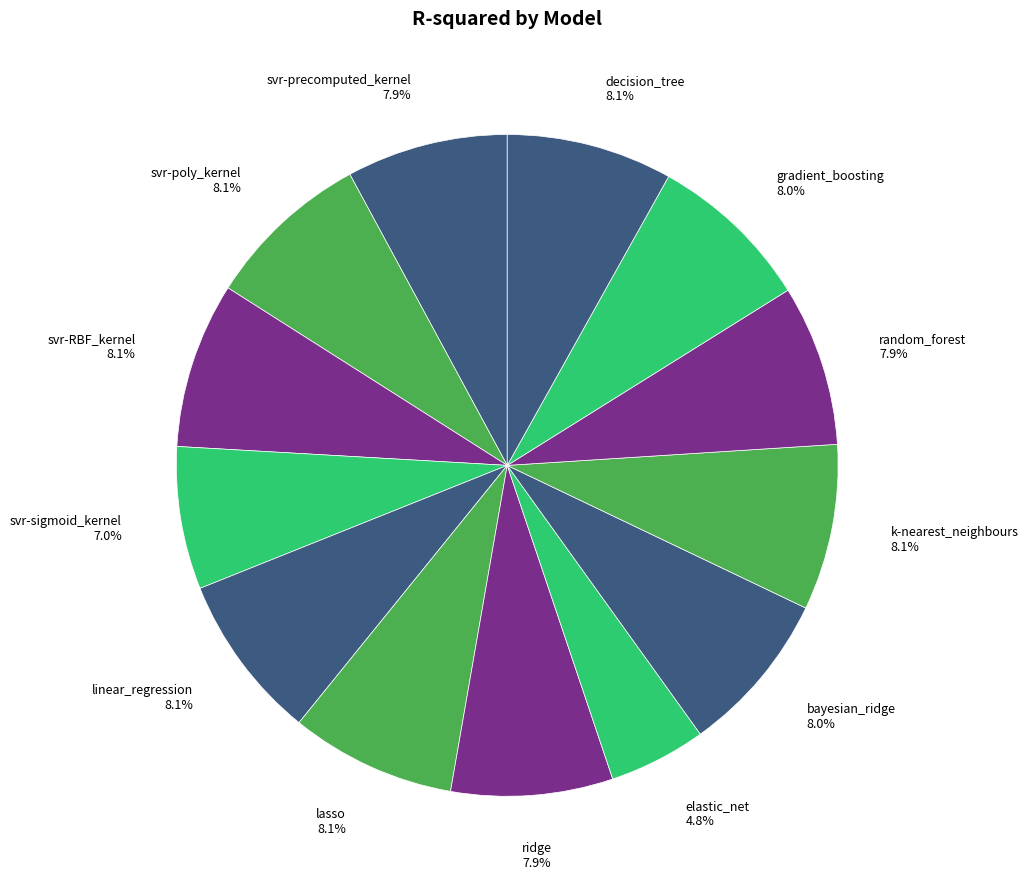

How many segments does this pie chart have?

13